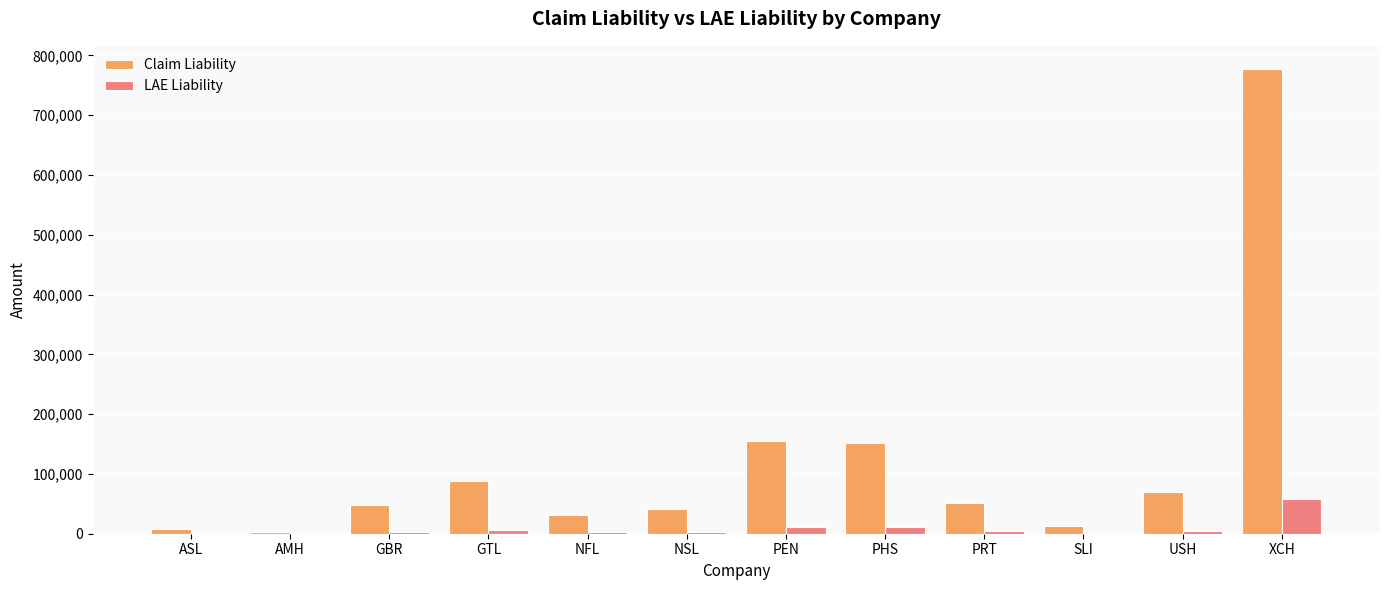

What are all the series names shown in the legend?

Claim Liability, LAE Liability